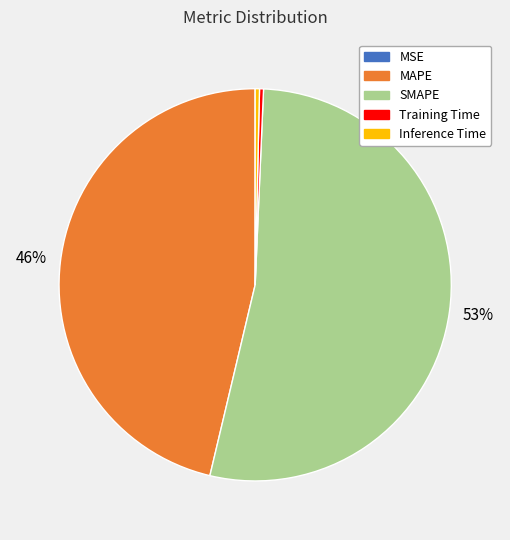

Does any single category account for the majority?

Yes